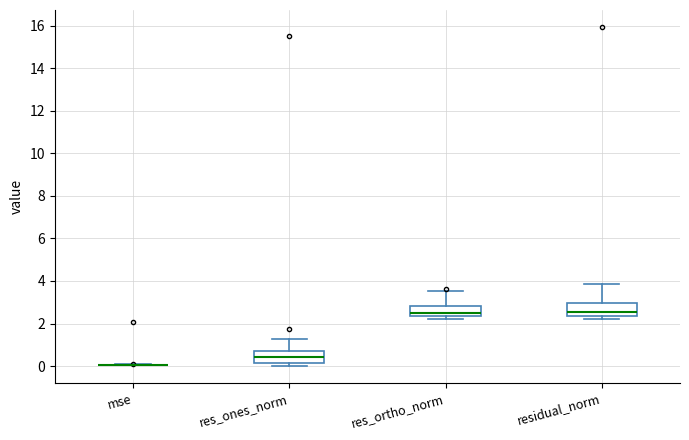

Reading left to right, read every box against the y-axis: the position of its median line, the range the box covers, and the ends of its whiskers. The values are not printed on the chart, so give them approximately, as read against the axis.

mse: box collapsed to a line at 0.0, whiskers 0.0 to 0.2
res_ones_norm: median 0.4, box 0.2 to 0.8, whiskers 0.0 to 1.2
res_ortho_norm: median 2.6, box 2.4 to 2.8, whiskers 2.2 to 3.6
residual_norm: median 2.6, box 2.4 to 3.0, whiskers 2.2 to 3.8